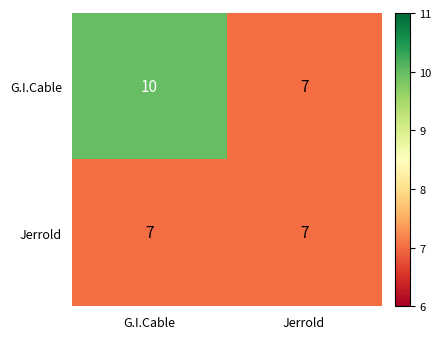

What is the total value across all series at G.I.Cable?

17